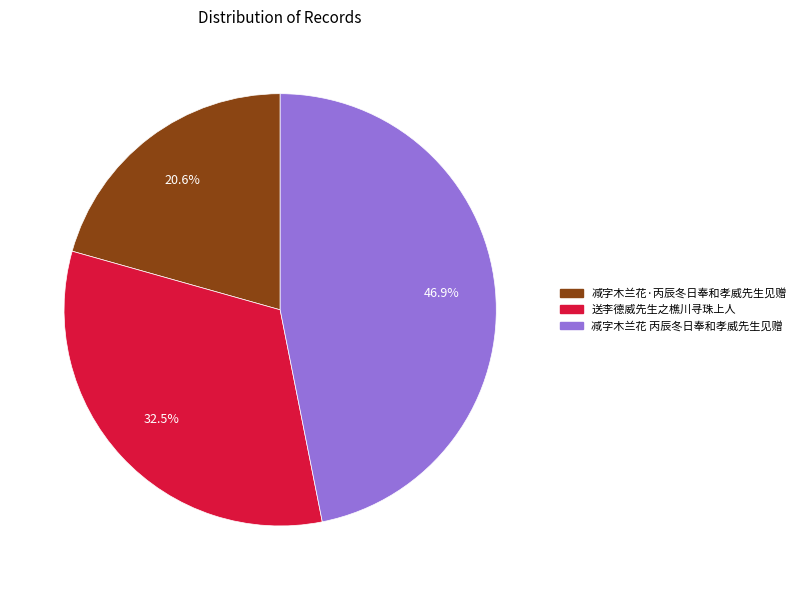

To the nearest percent, what is the average slice percentage?

33%